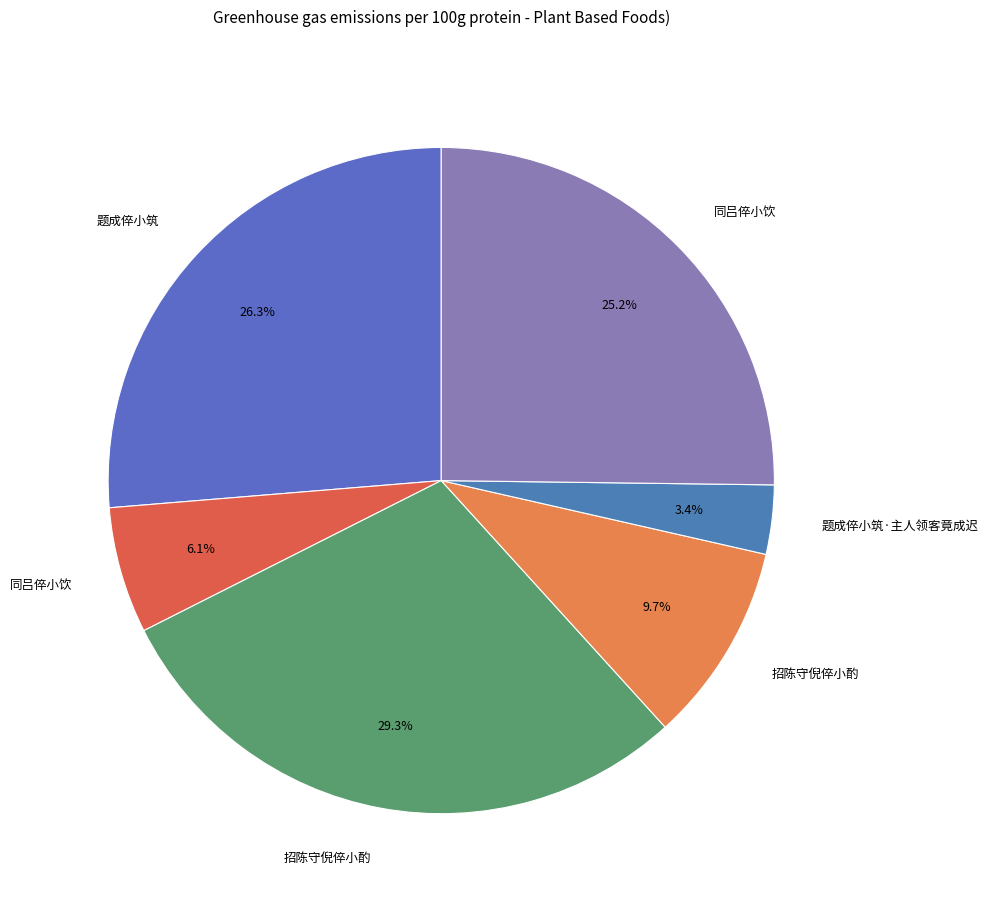

To the nearest percent, what is the difference between the largest and smallest slice percentages?

26%